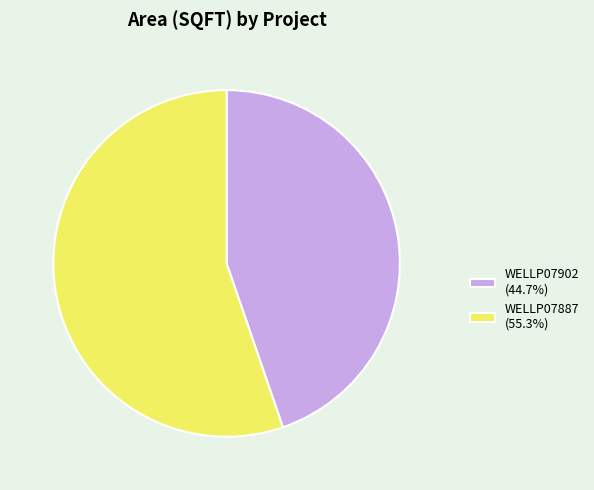

Approximately how many times larger is the value at WELLP07902 (44.7%) compared to WELLP07887 (55.3%)?

0.8